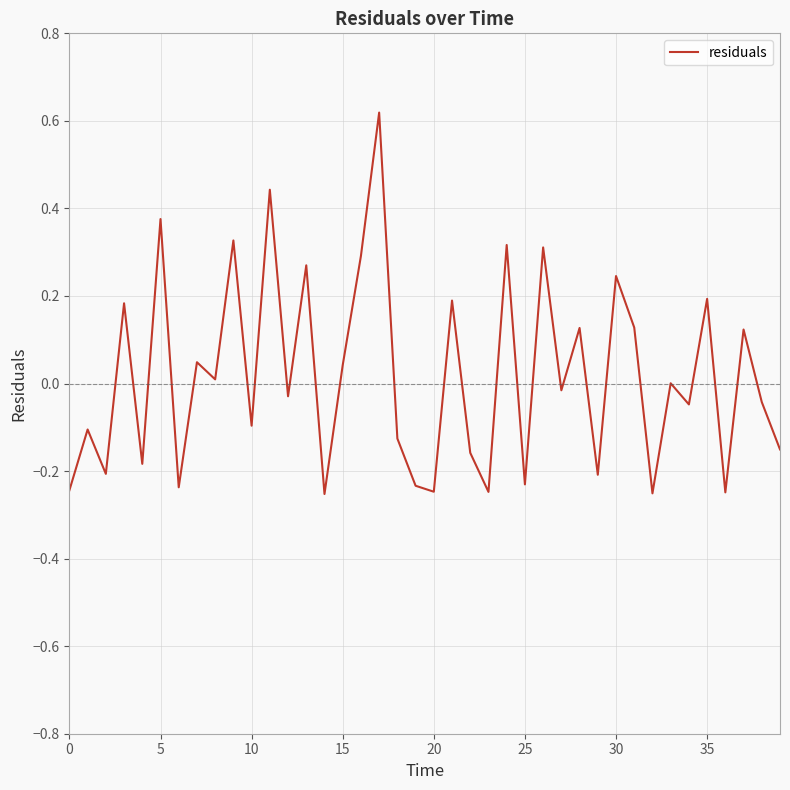

What is the difference between the maximum and minimum values?

0.9